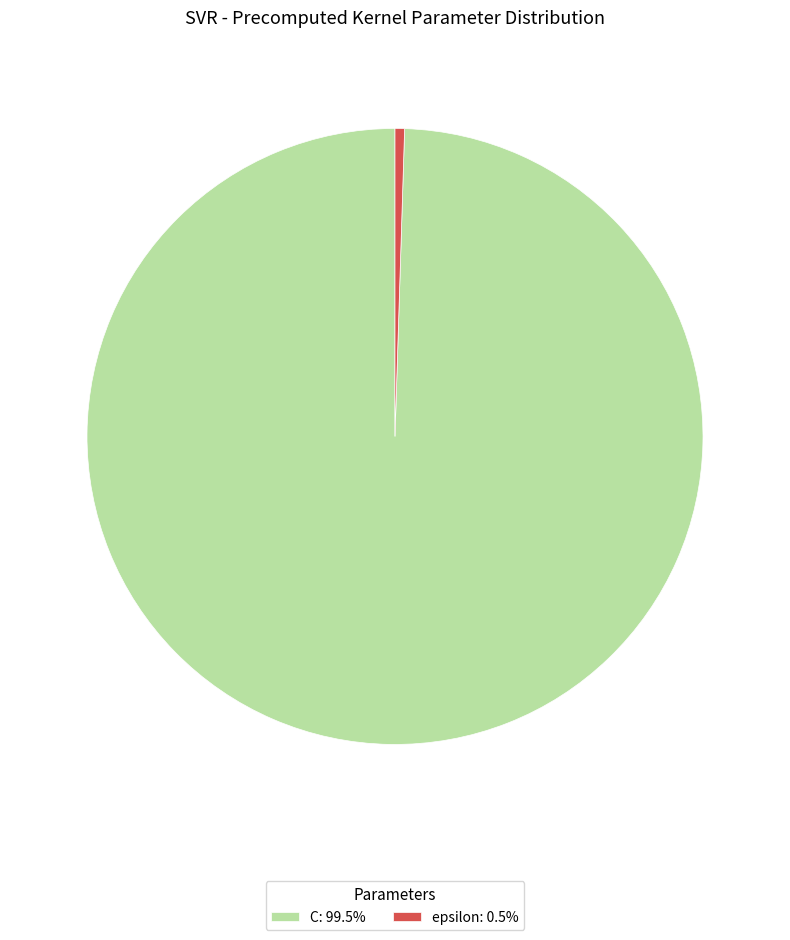

Approximately how many times larger is the value at C compared to epsilon?

200.0